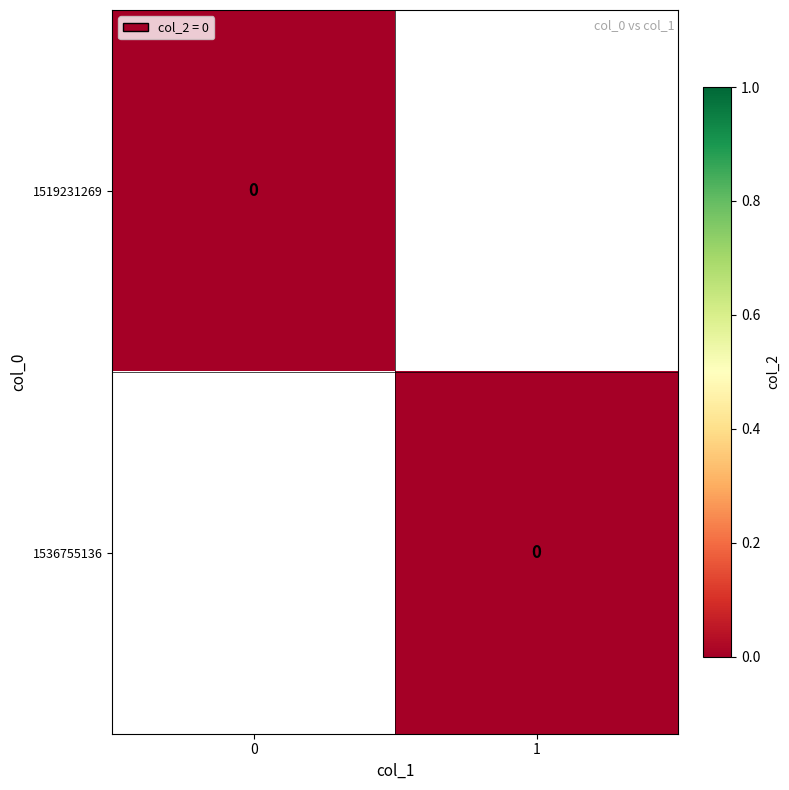

Which series has the widest spread of values?

1536755136